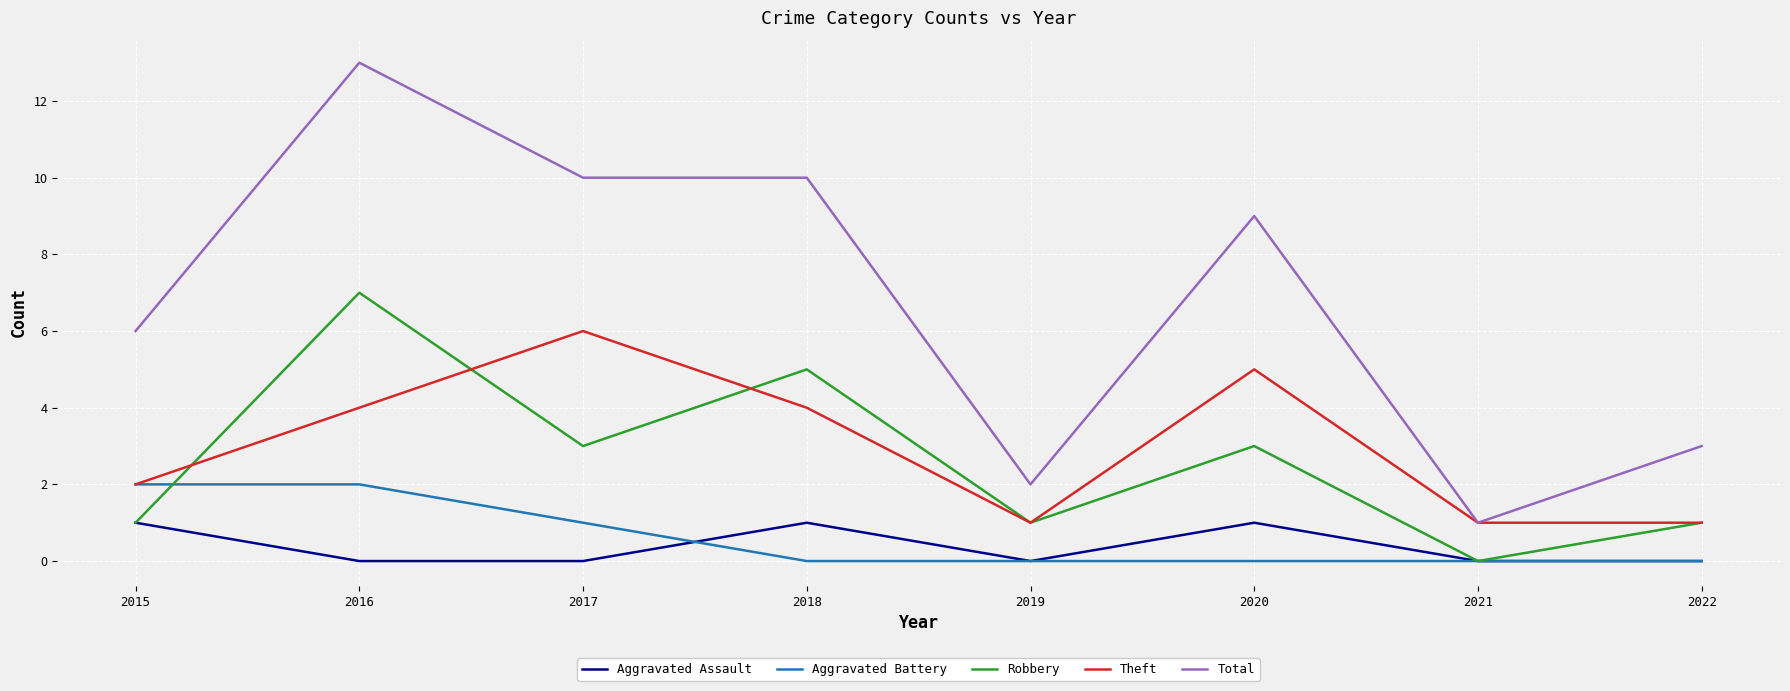

At which label is Aggravated Battery closest to 1?

2017